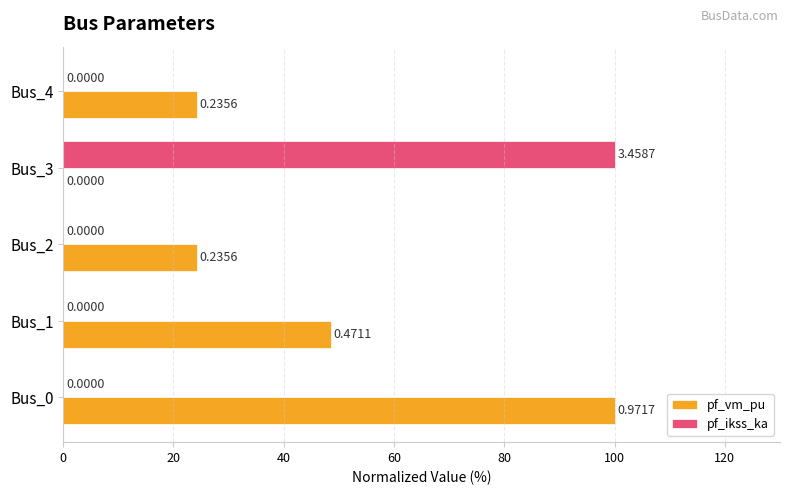

Where is pf_vm_pu nearest to the value 50?

Bus_1